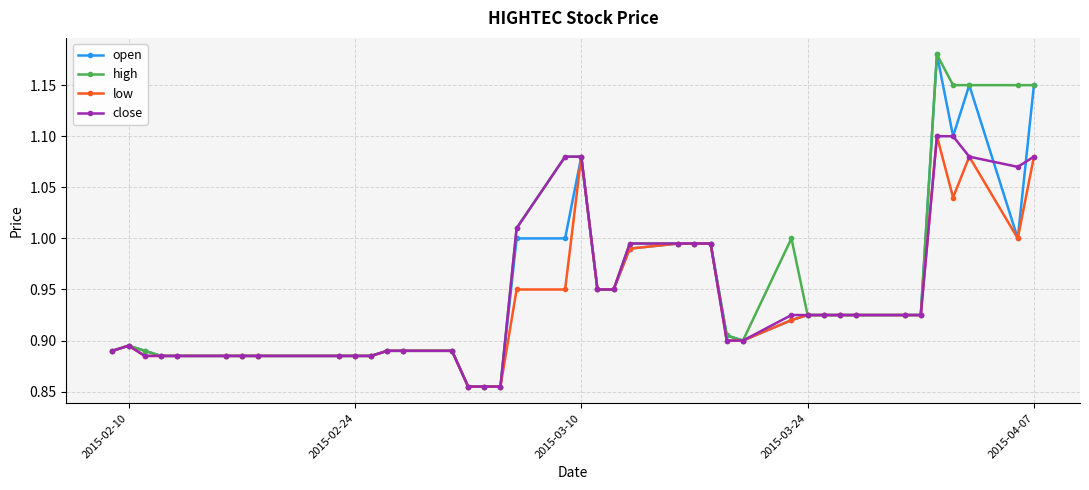

True or false: high has more than 1 interior local peaks.

True